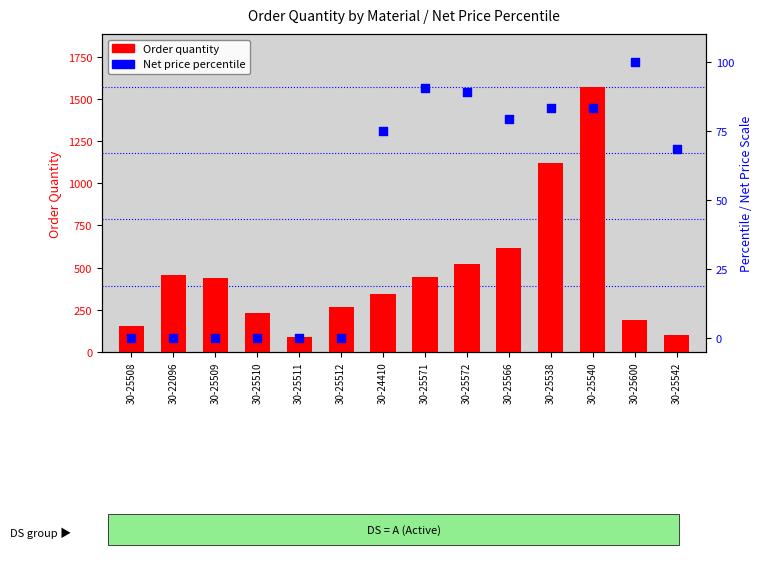

Which series contains the lowest Y value?

Net price percentile